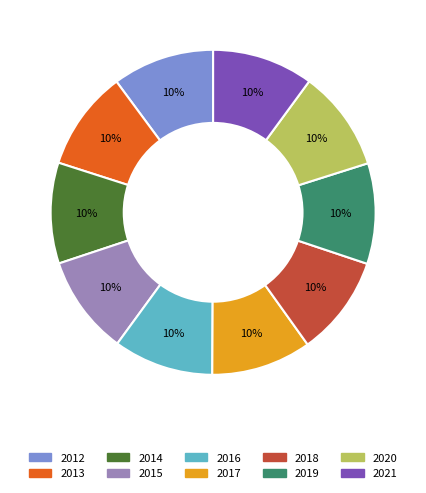

How many segments does this pie chart have?

10